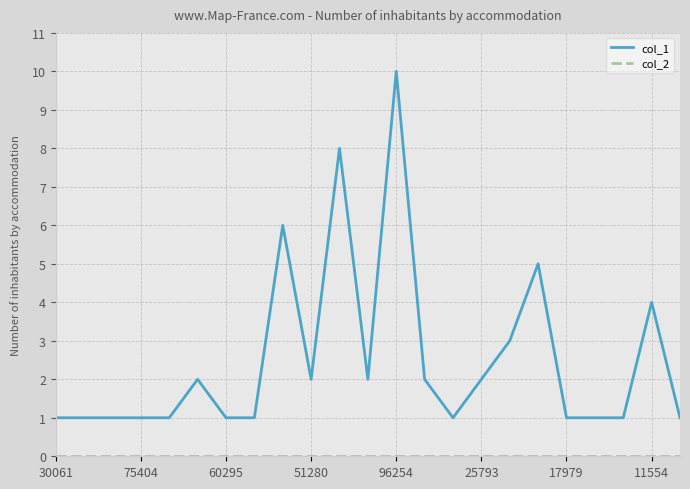

What is the greatest value displayed?

10